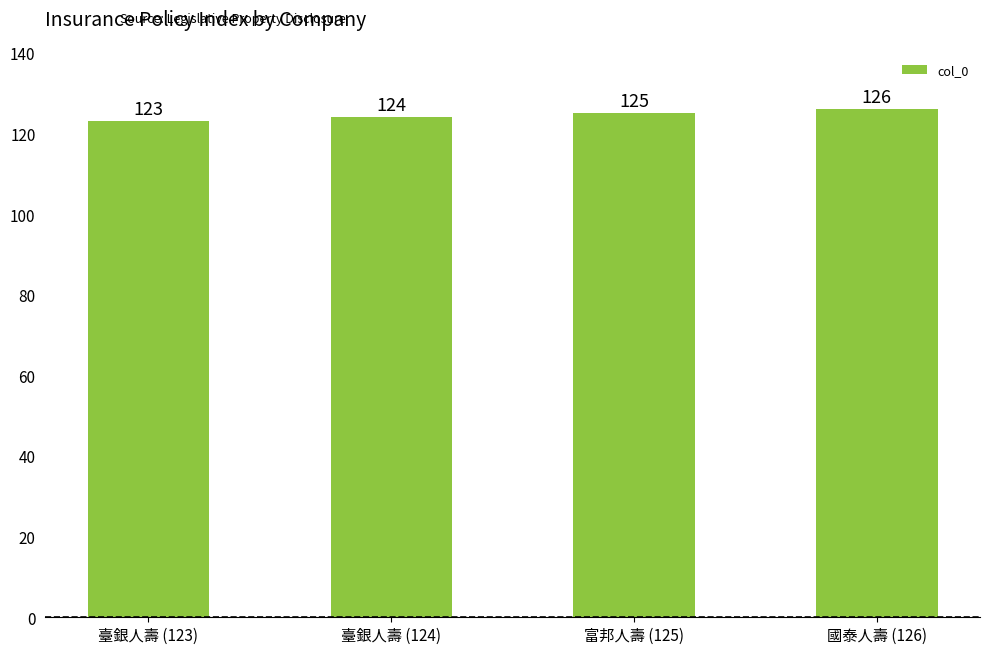

The value at 臺銀人壽 (124) is 124. True or false?

True